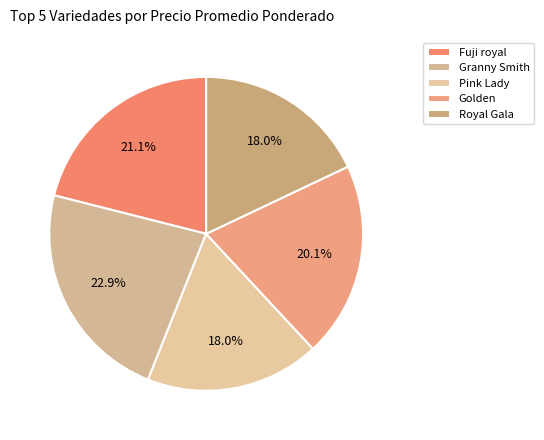

What percentage is NOT represented by Golden?

79.9%